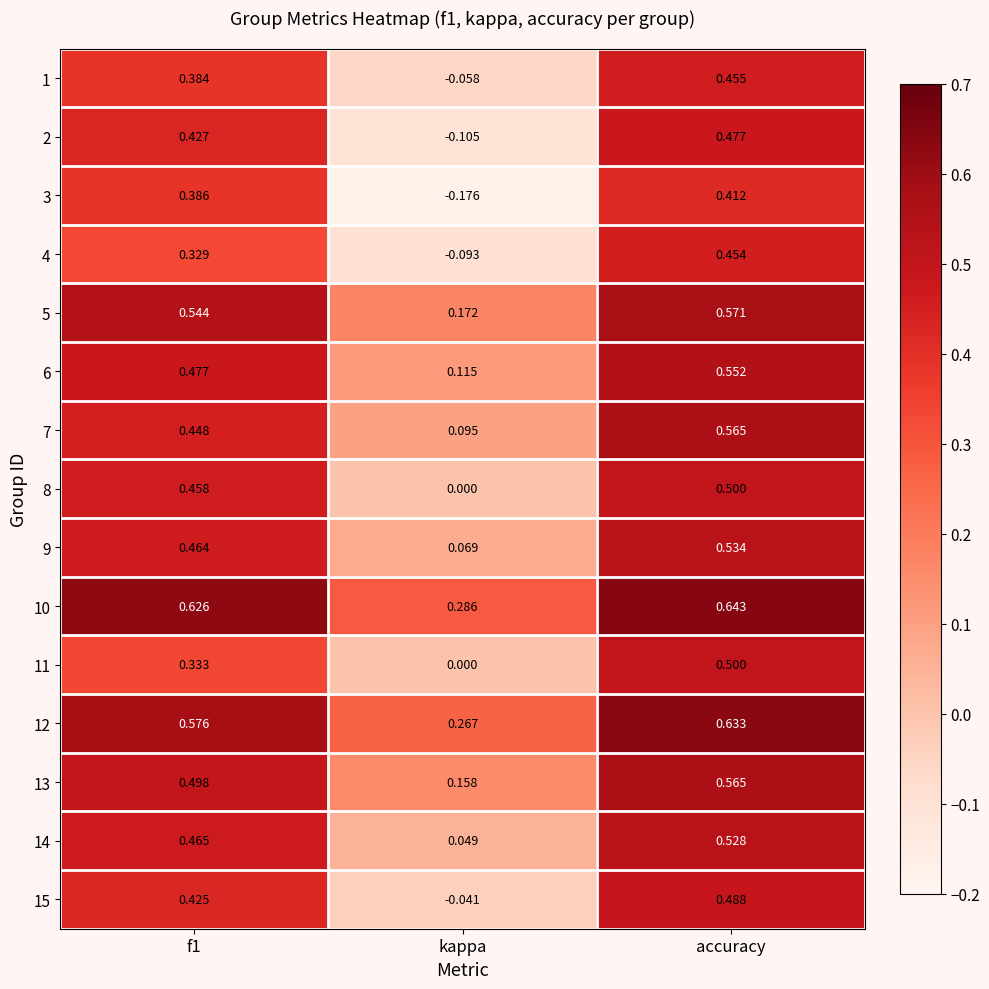

At which category does the chart reach its peak across all series?

accuracy